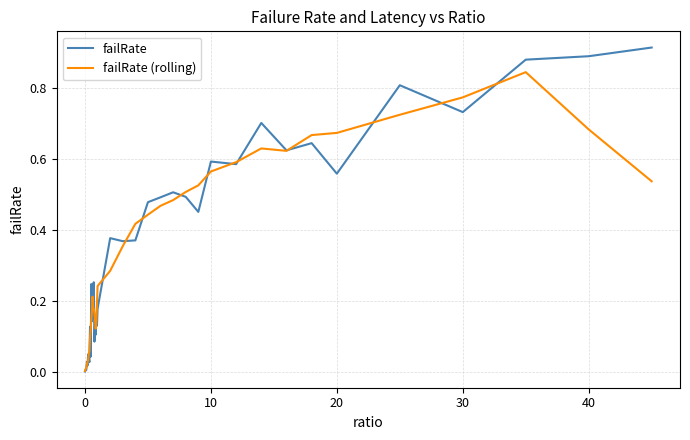

Rank the series by their maximum value, from highest to lowest.

failRate, failRate (rolling)